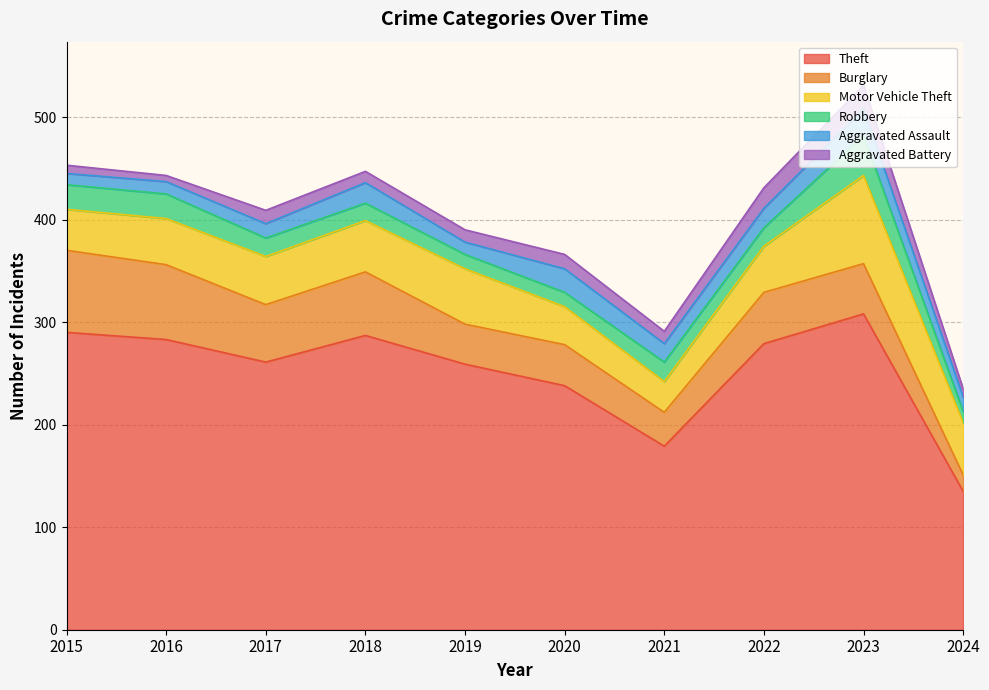

The Theft series shows 279 at 2022. True or false?

True